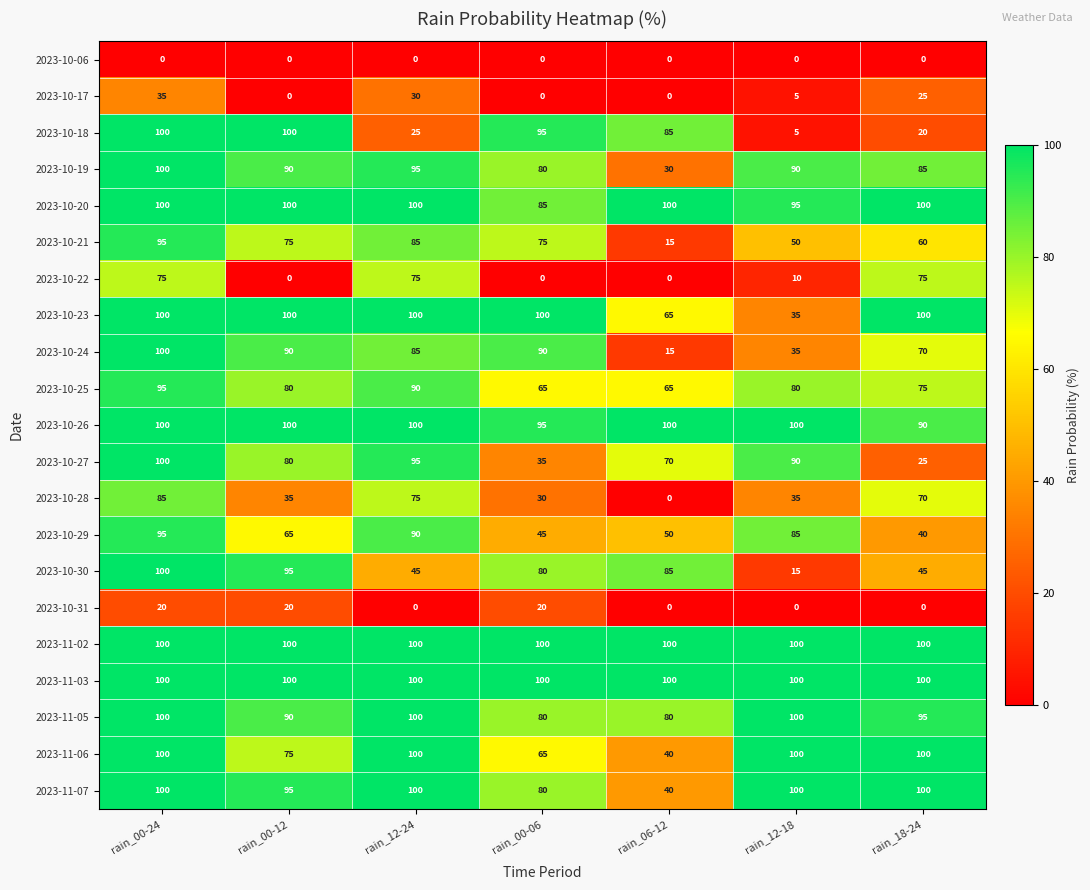

What value does the 2023-11-02 series have at rain_18-24?

100